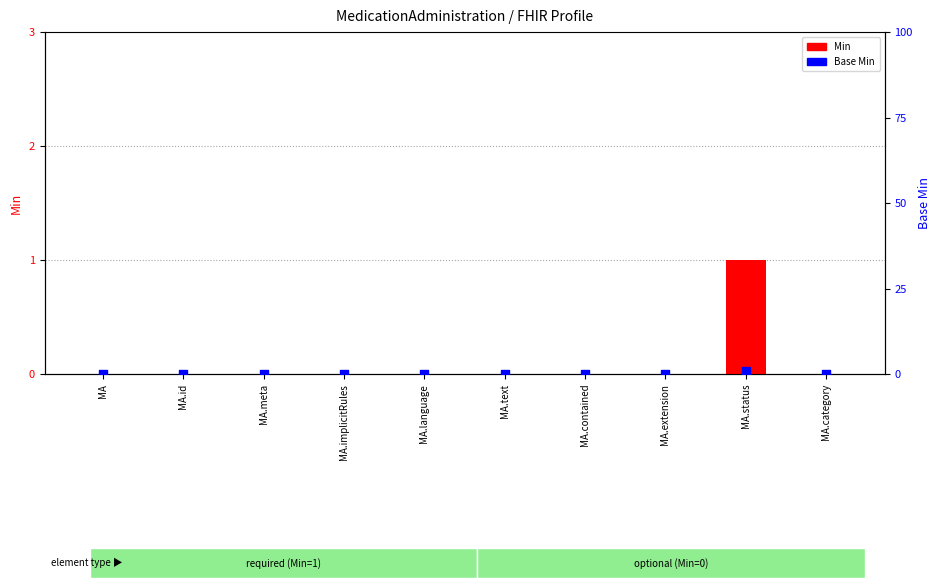

Which series has the largest total across all categories?

Min